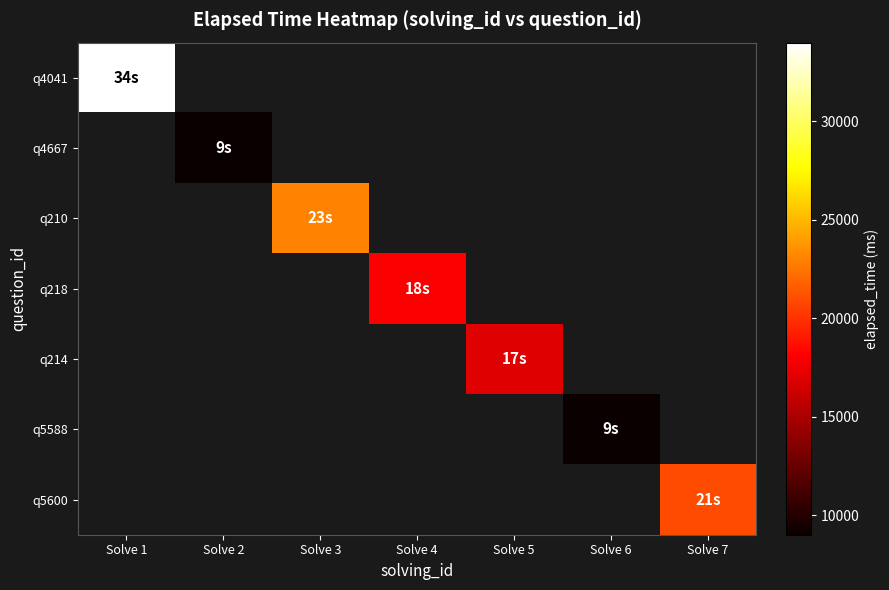

List the labels in order of q4041 value, largest first.

Solve 1, Solve 2, Solve 3, Solve 4, Solve 5, Solve 6, Solve 7